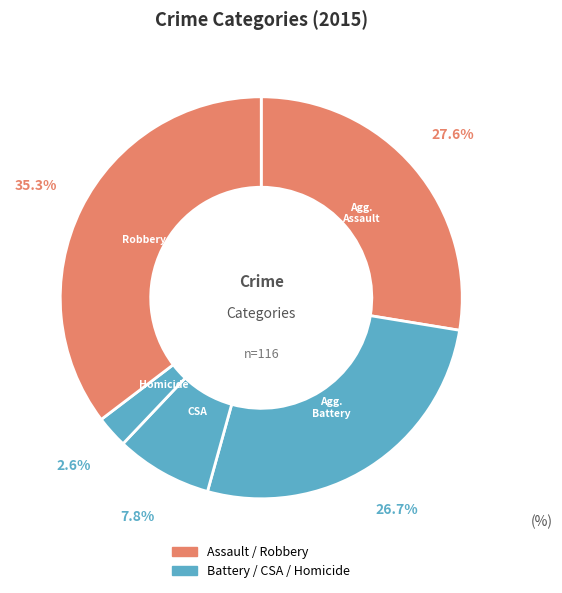

How many segments does this pie chart have?

5